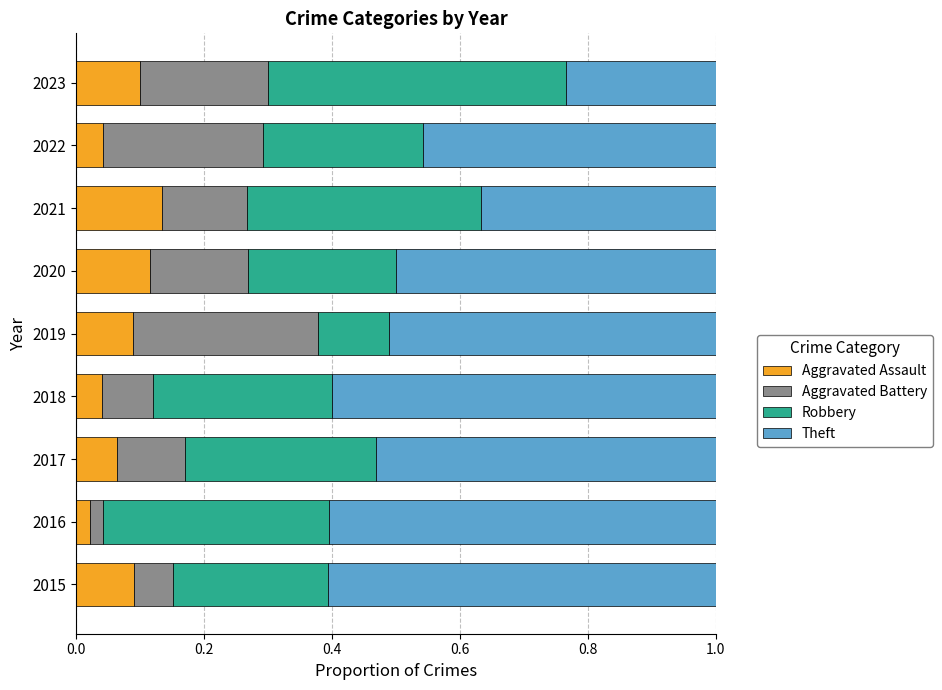

What are all the series names shown in the legend?

Aggravated Assault, Aggravated Battery, Robbery, Theft